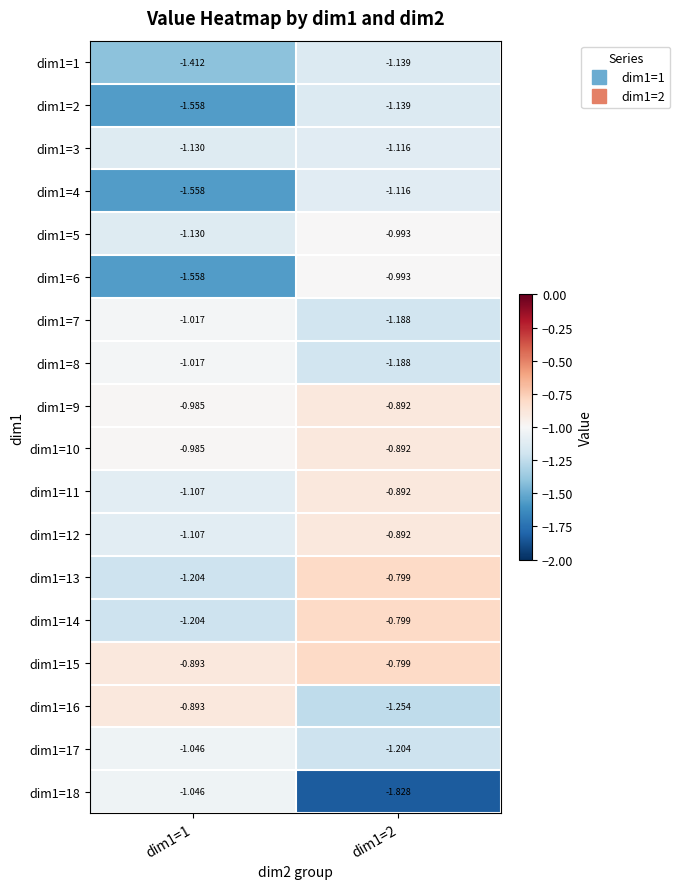

Is the value of dim1=7 at dim1=2 greater than the value of dim1=16 at dim1=2?

Yes